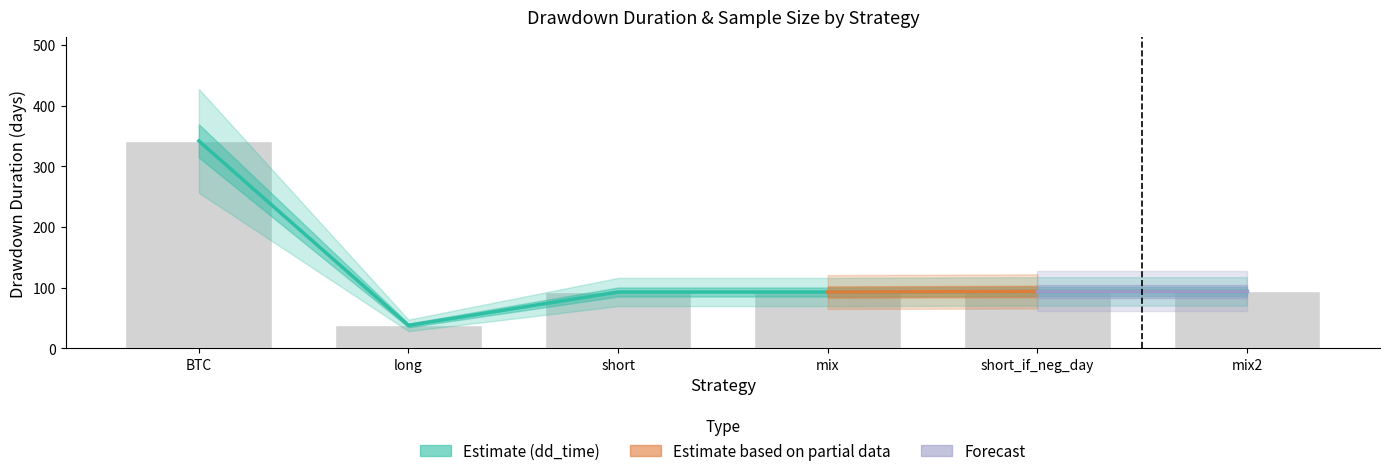

Reading left to right, extract all data points from this chart.

342	38	93	93	94	94